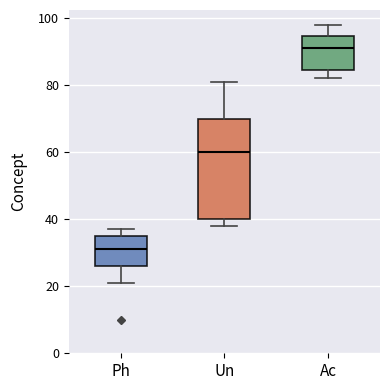

Reading left to right, transcribe this box plot: for each box, give where its median line is, the range the box spans, and where its two whiskers end, as read against the y-axis. The values are not printed on the chart, so give them approximately, as read against the axis.

Ph: median 32, box 26 to 36, whiskers 22 to 38
Un: median 60, box 40 to 70, whiskers 38 to 82
Ac: median 92, box 84 to 94, whiskers 82 to 98